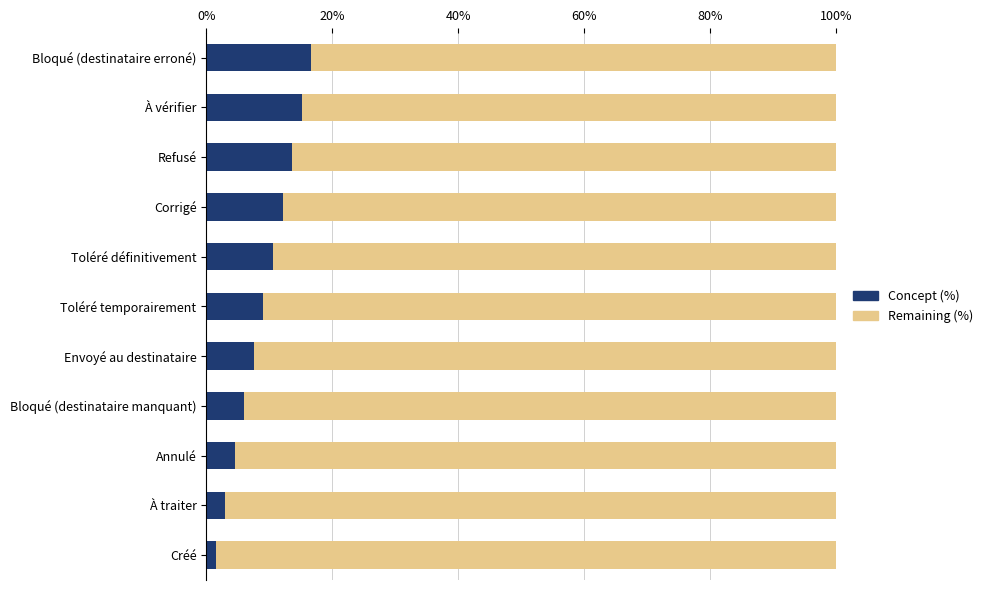

What value does the Concept (%) series have at À traiter?

3.0